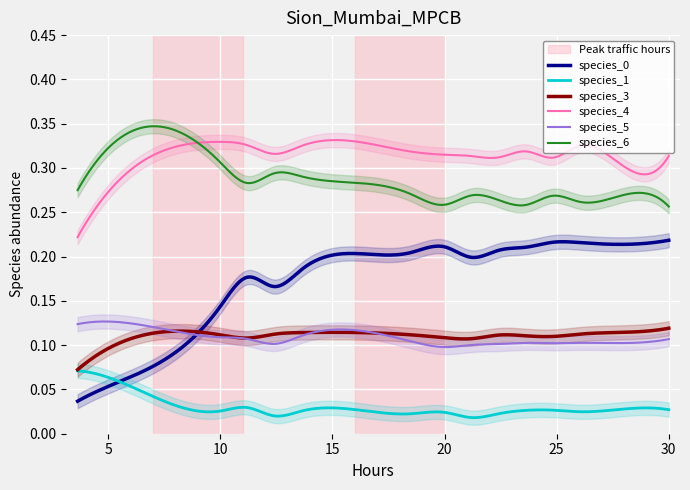

Which series has the largest range (max minus min)?

species_0